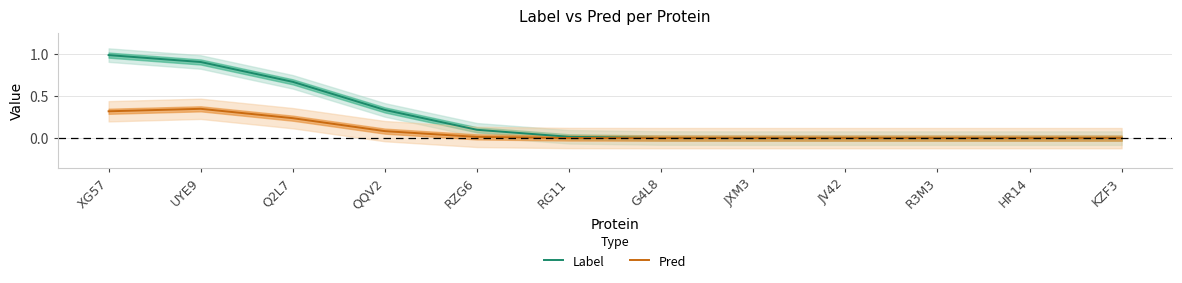

Which series has the largest range (max minus min)?

Label